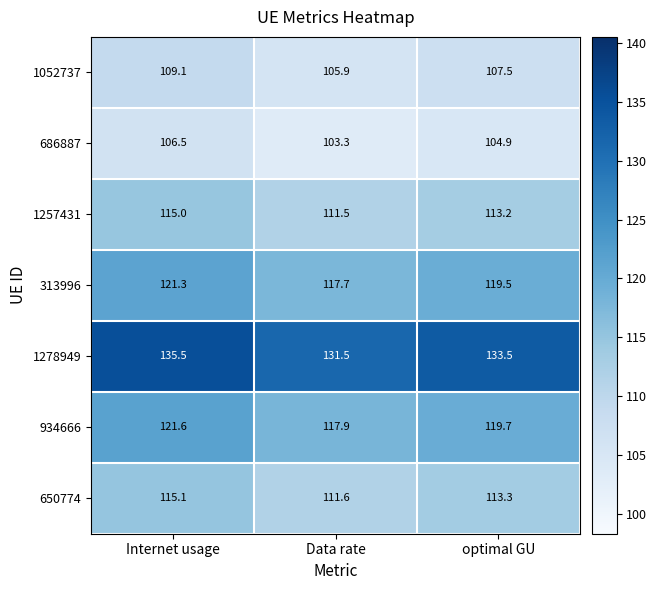

Is it true that 650774 equals 183.5 at Internet usage?

False